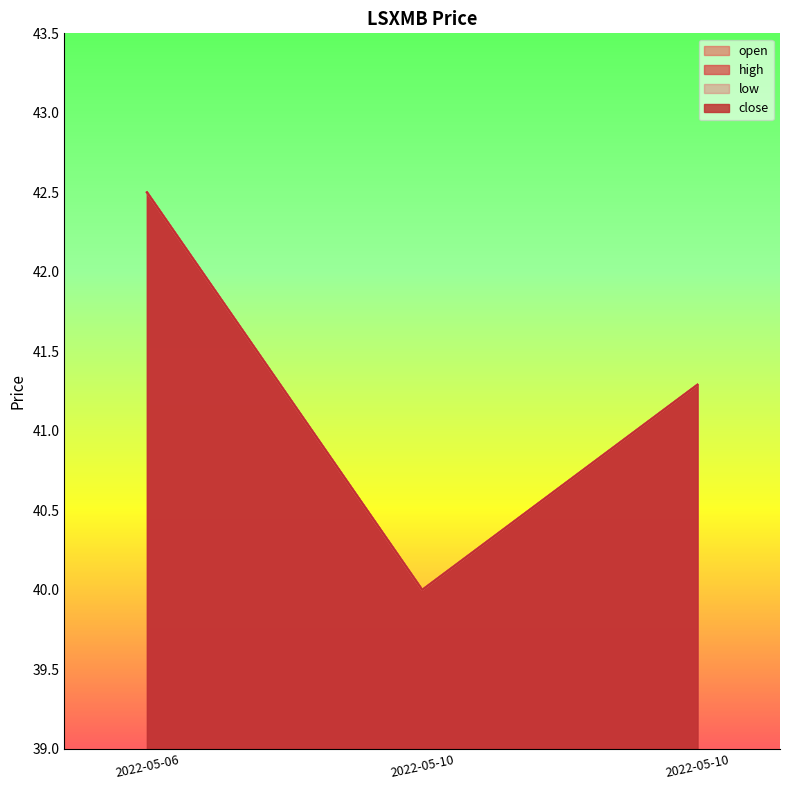

How many lines are shown in the chart?

4